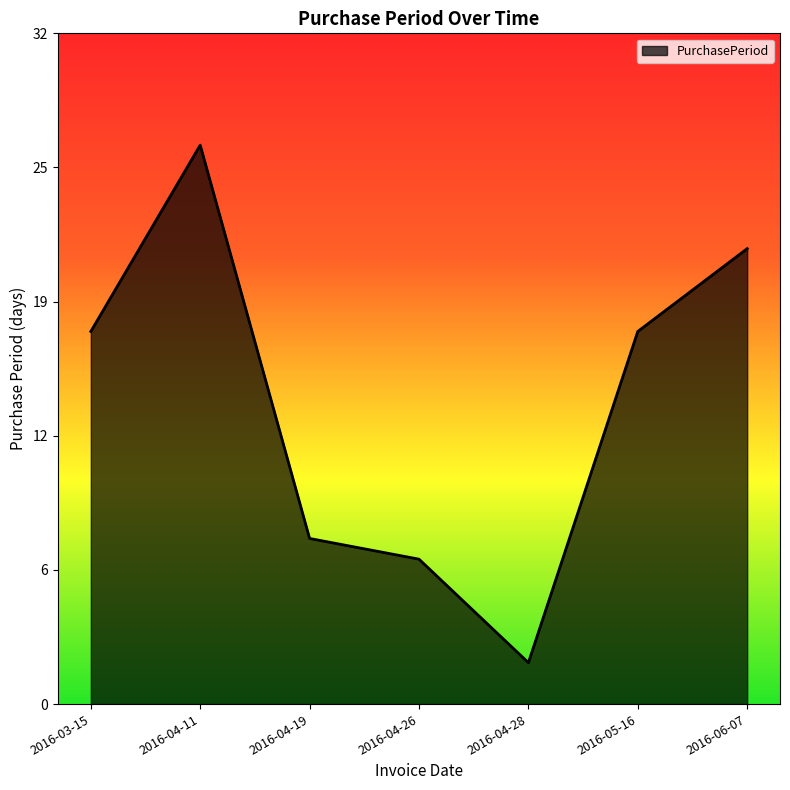

What is the label of the 5th point from the left?

2016-04-28